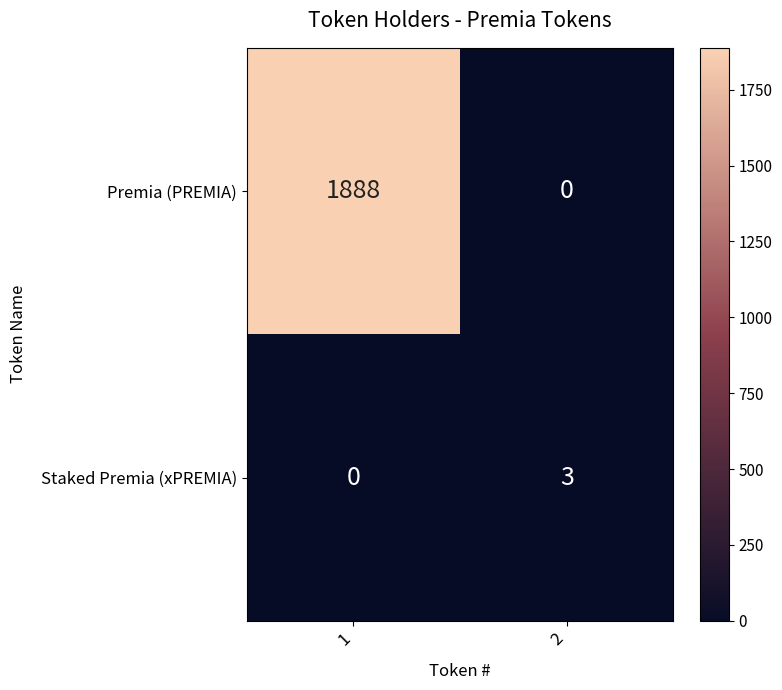

What is the difference between the maximum and minimum values in the Staked Premia (xPREMIA) series?

3